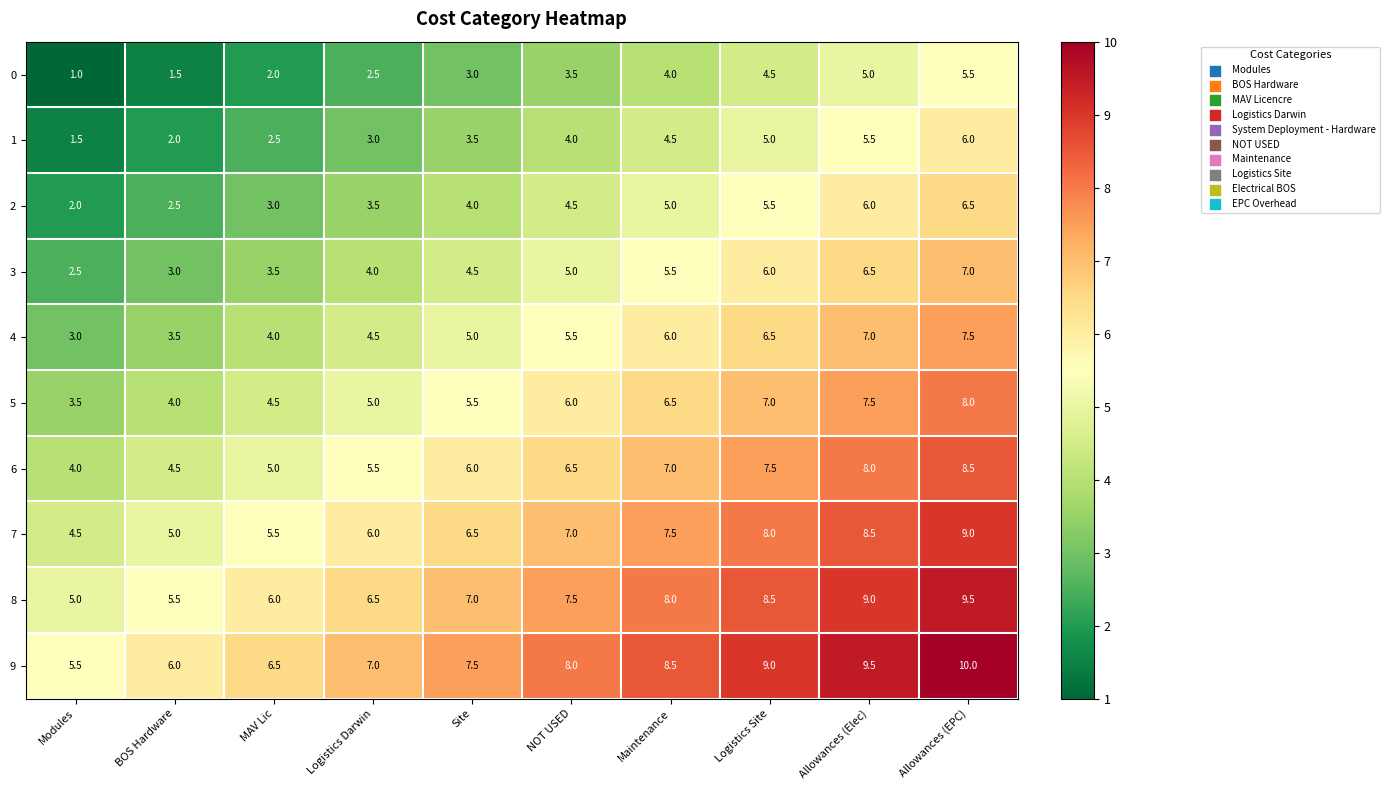

How many data points does each series have?

10